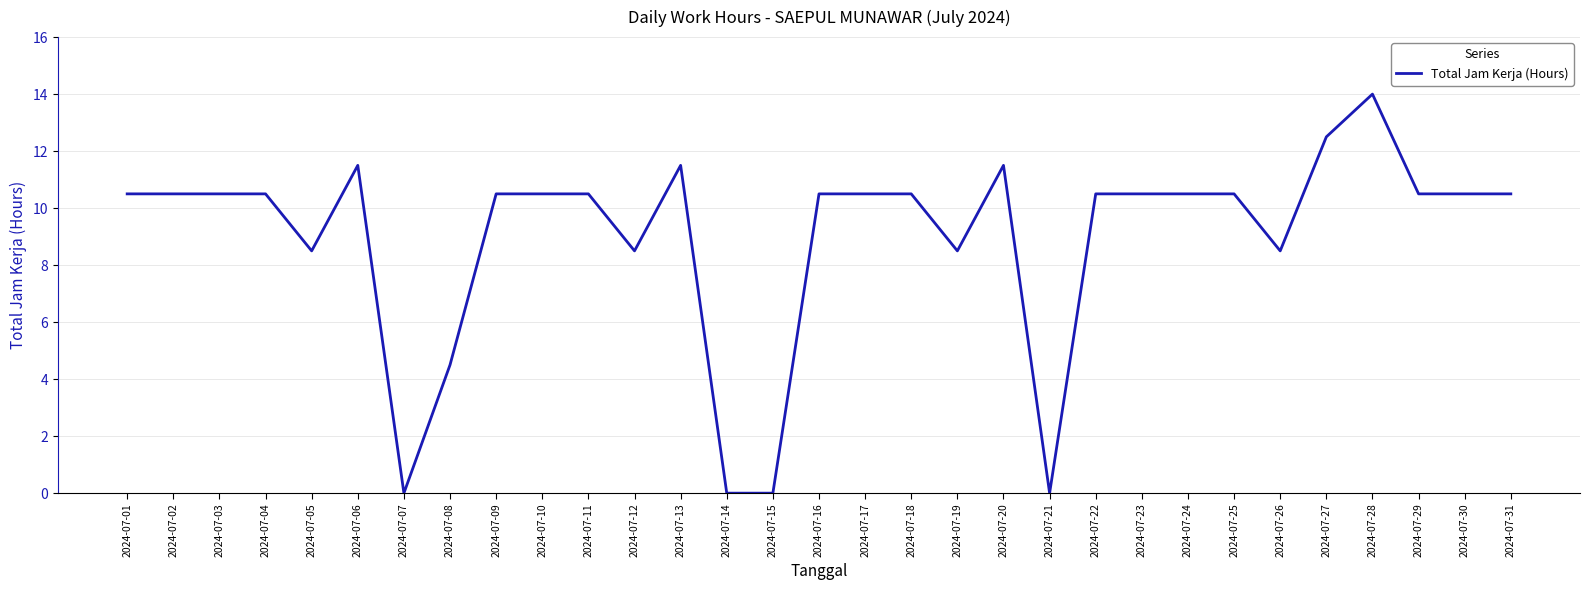

Is it true that the value at 2024-07-25 is 10.5?

True